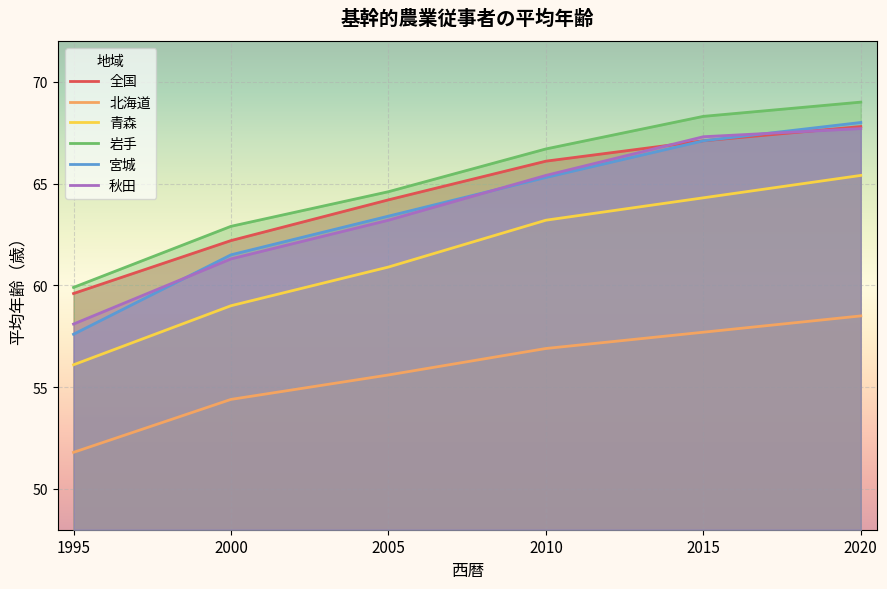

True or false: 青森 and 宮城 cross at least once.

False